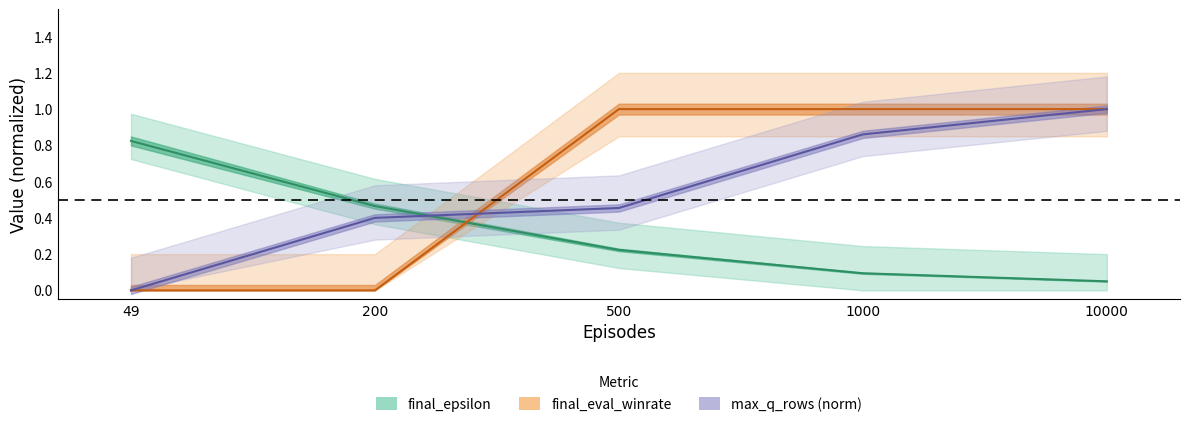

Which category has the highest value across all series?

500